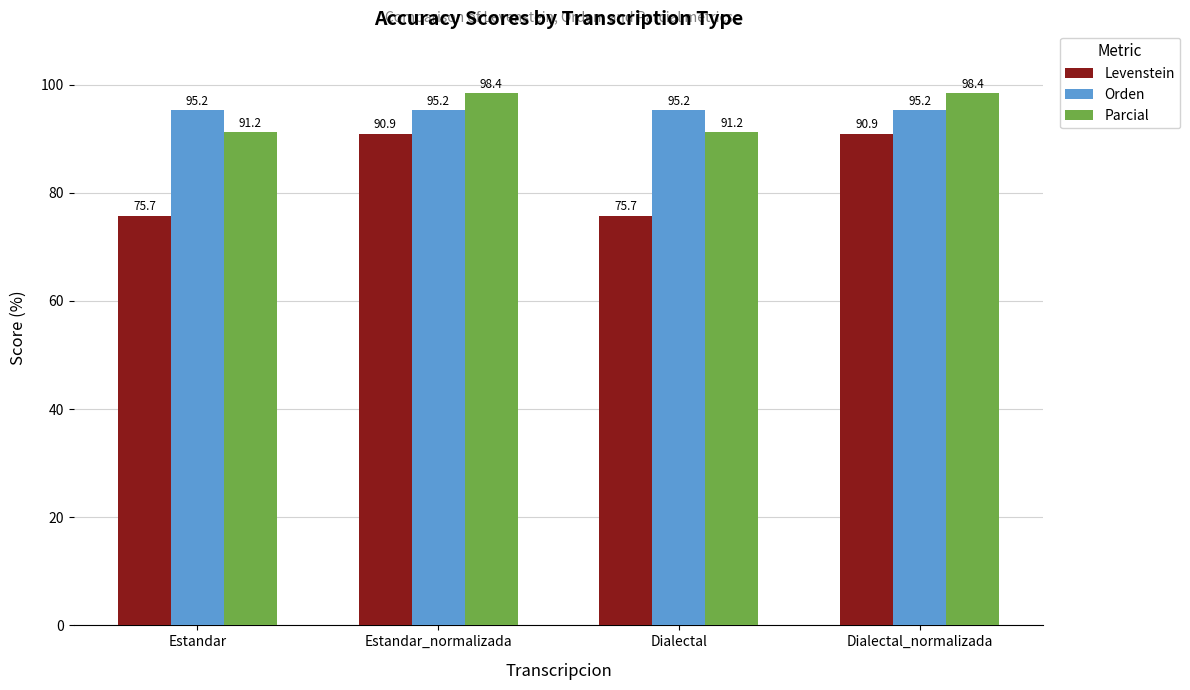

What is the lowest value of the Levenstein series?

75.7